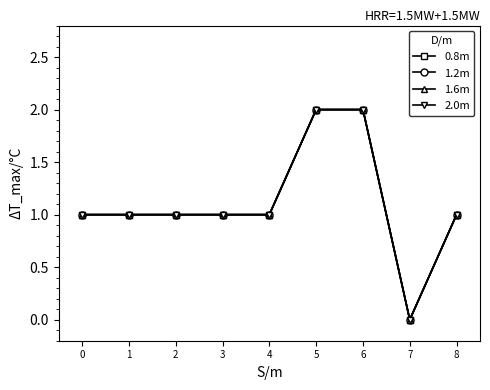

How many lines are shown in the chart?

4